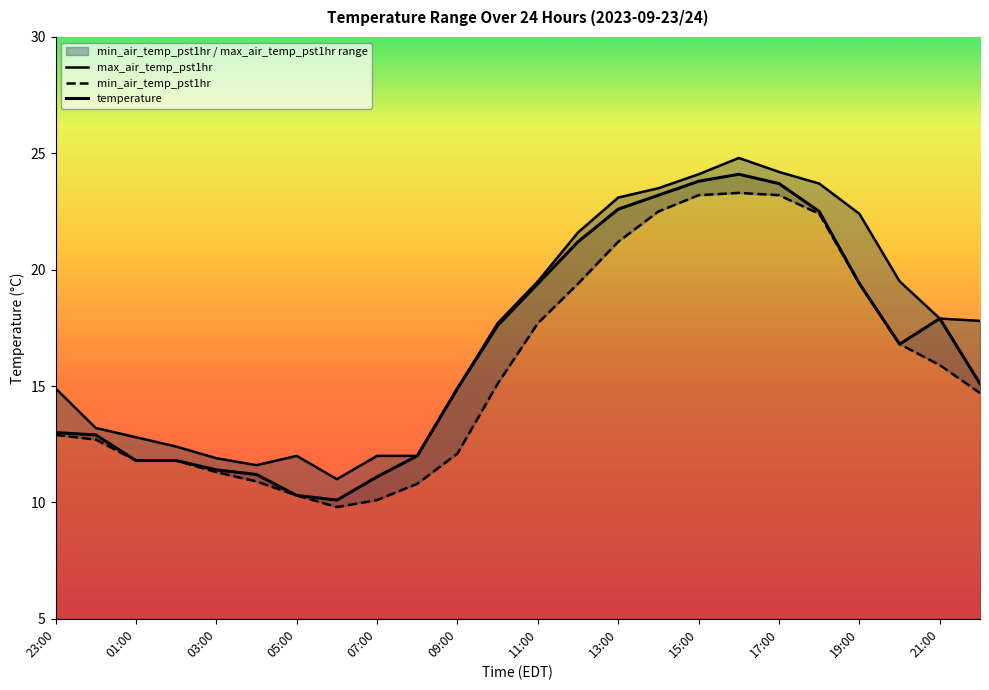

What is the sum of all max_air_temp_pst1hr values?

418.5